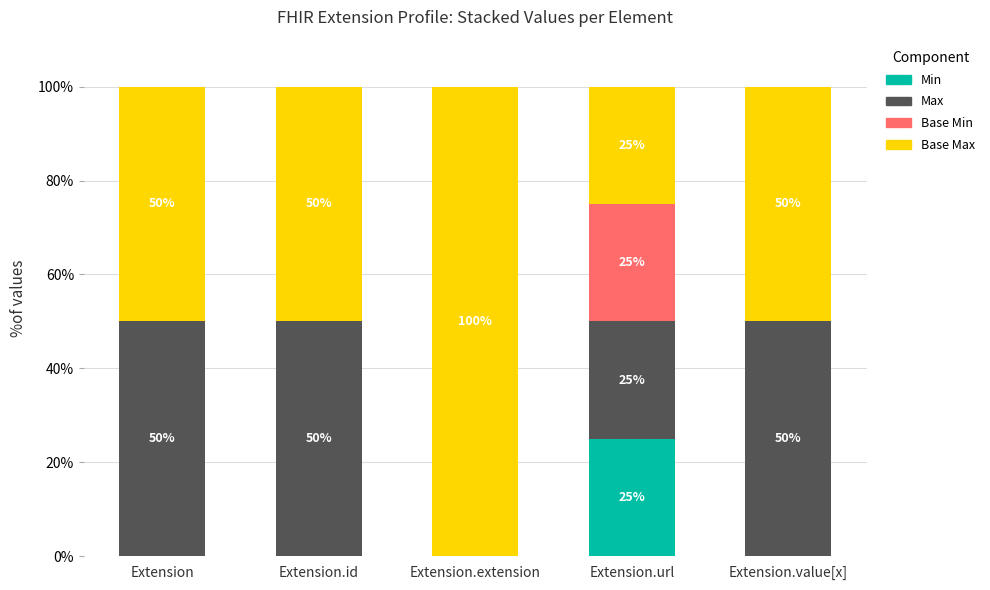

What is the total value across all series at Extension.url?

100